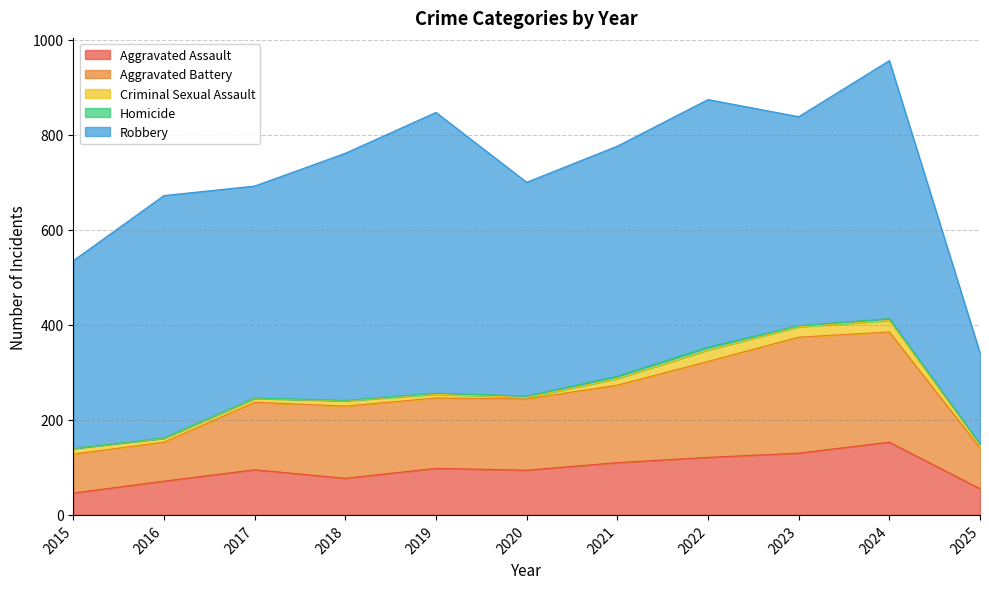

True or false: Homicide and Aggravated Battery cross at least once.

False